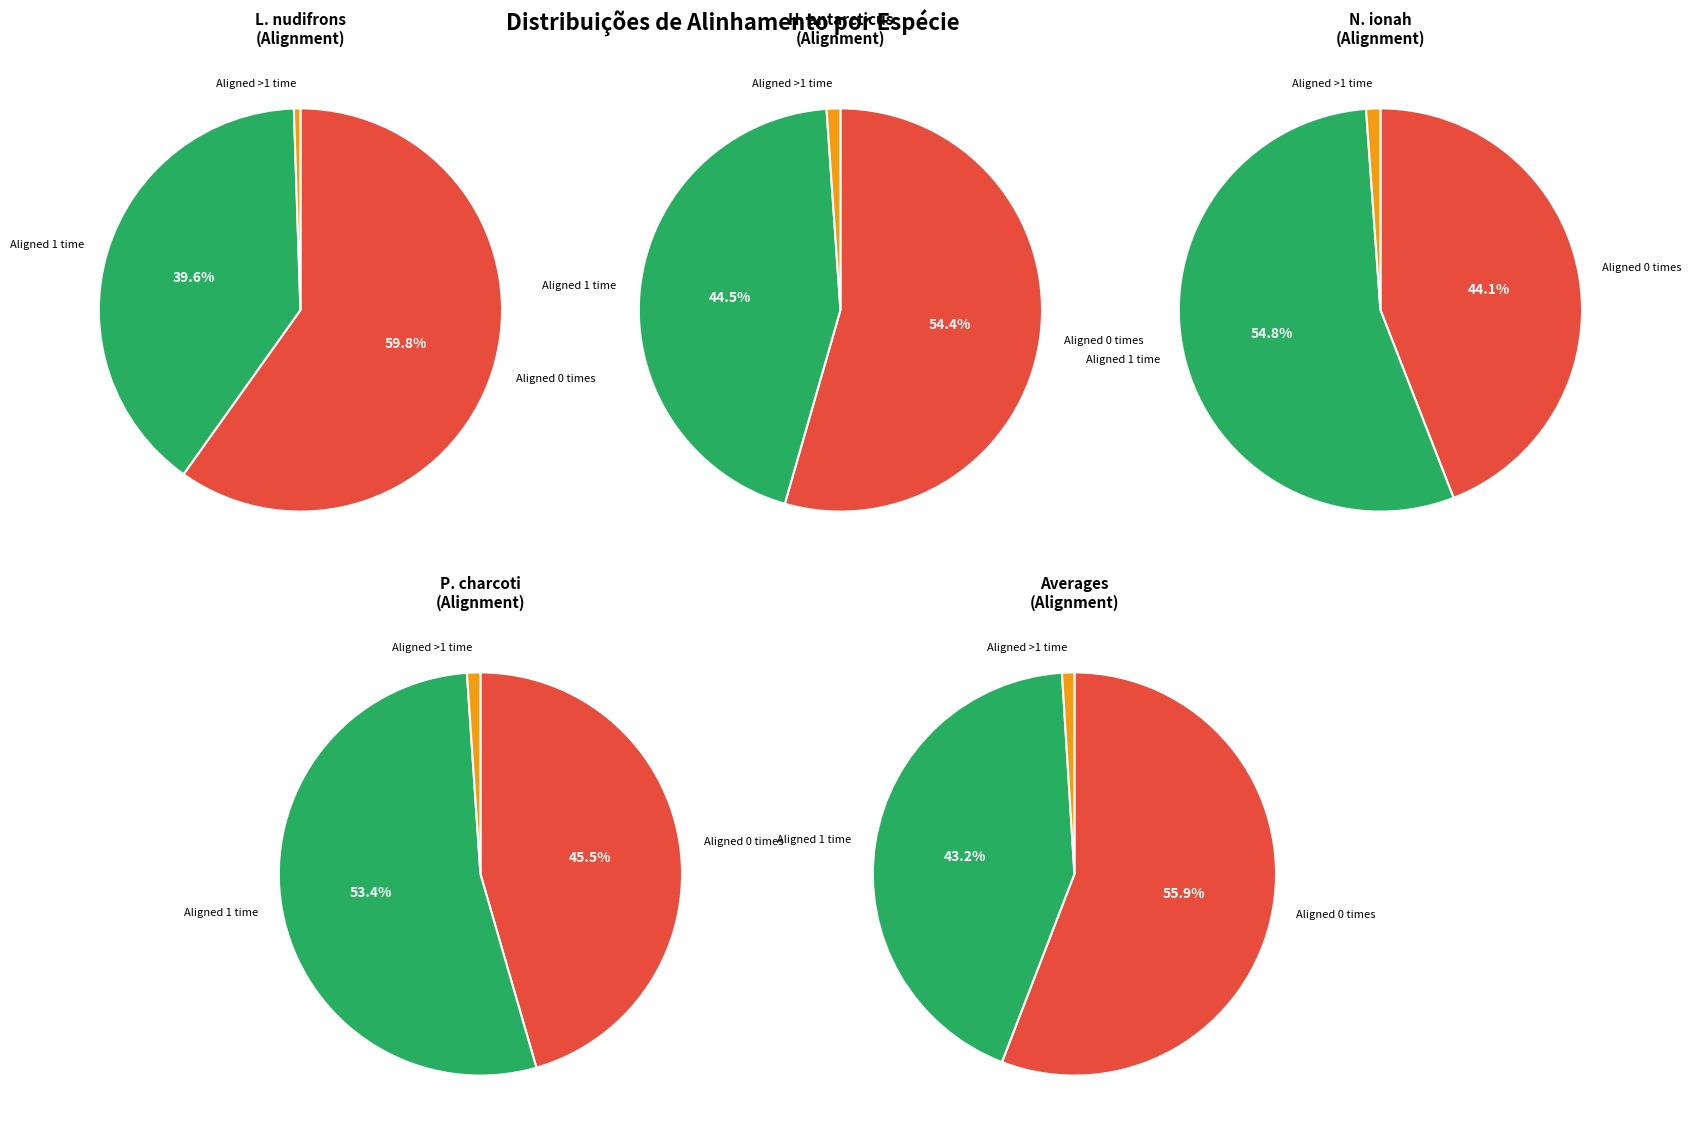

Which series has the largest range (max minus min)?

Aligned 0 times